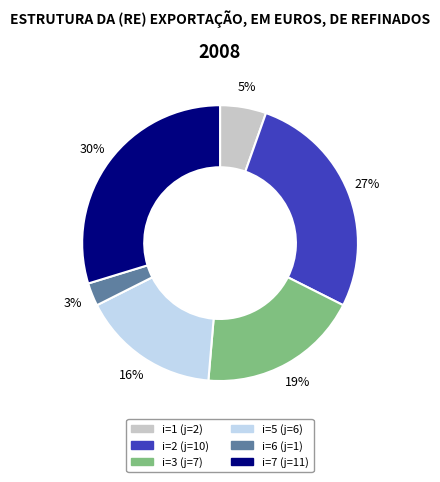

To the nearest percent, what is the difference between the largest and smallest slice percentages?

27%